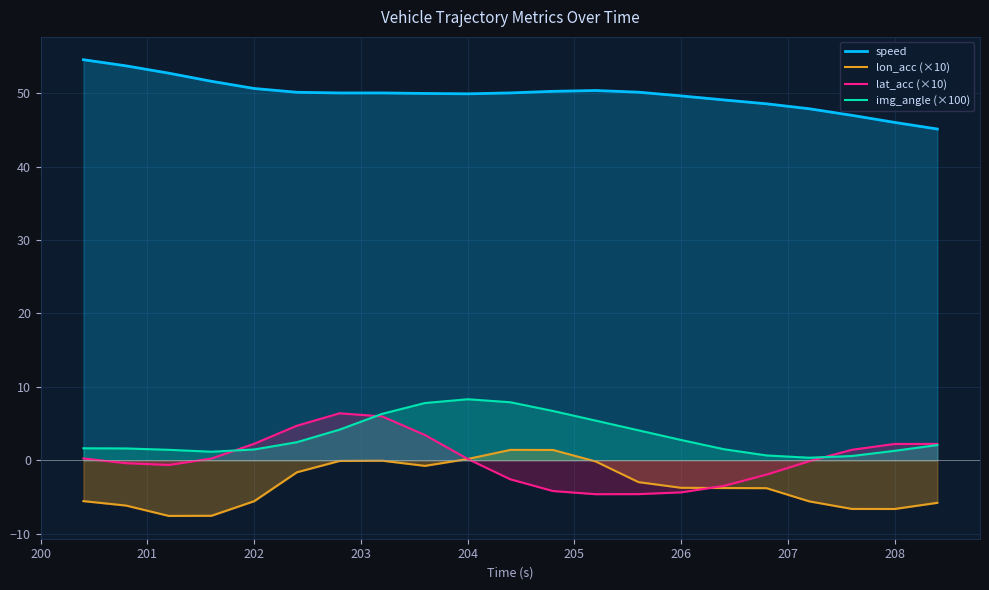

The img_angle (×100) series shows 1.3 at 208. True or false?

True